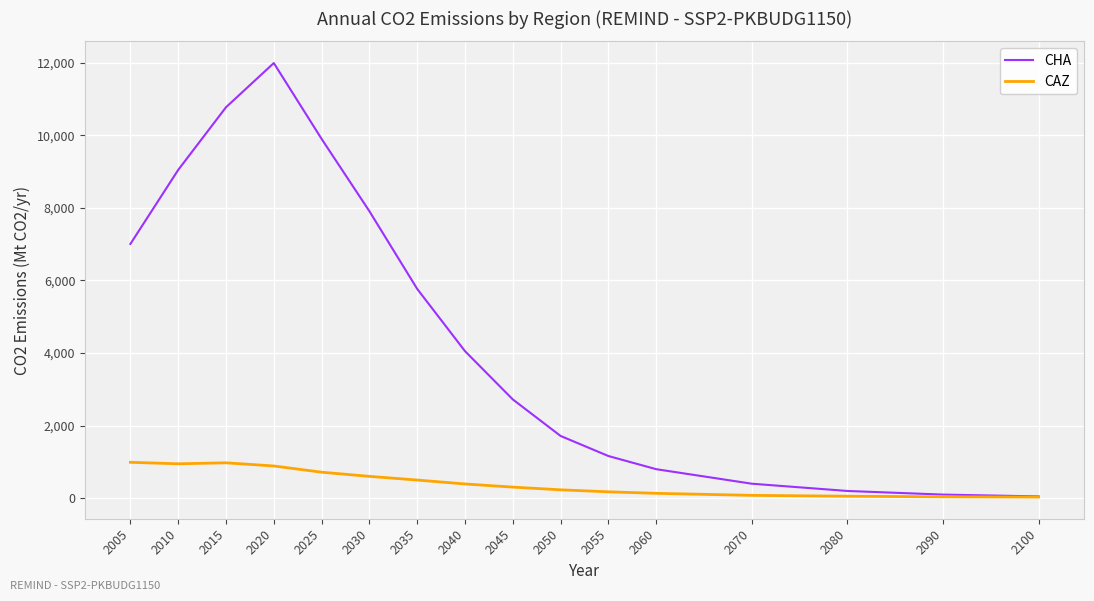

Which series has the largest range (max minus min)?

CHA